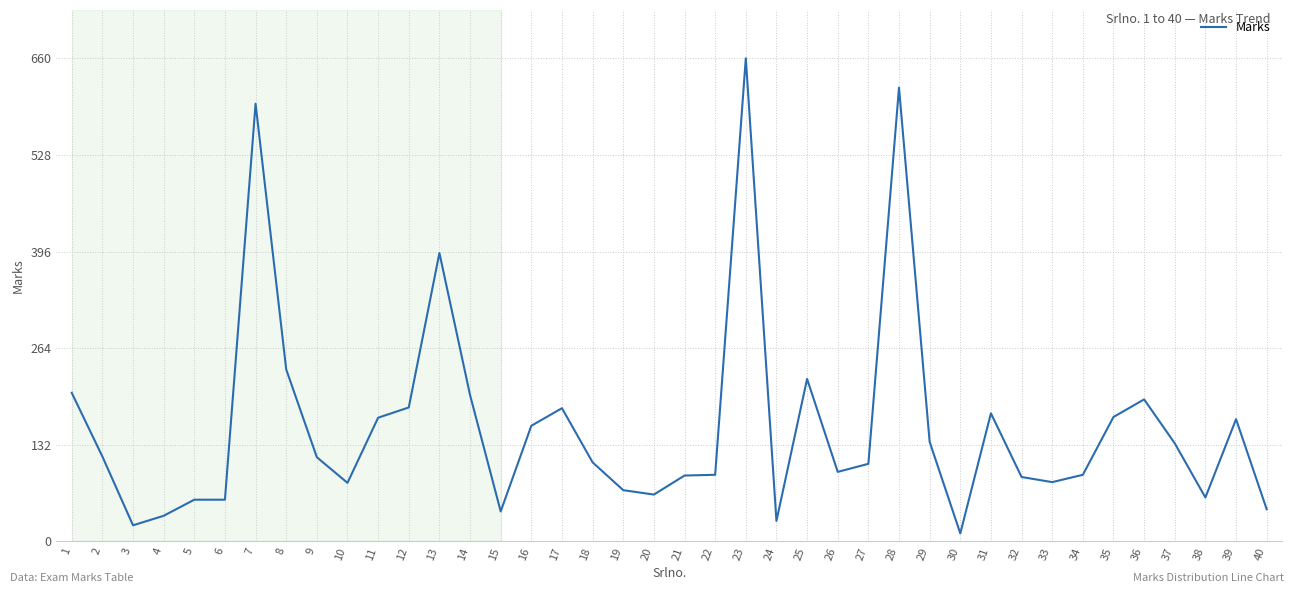

What is the difference between the maximum and minimum values?

649